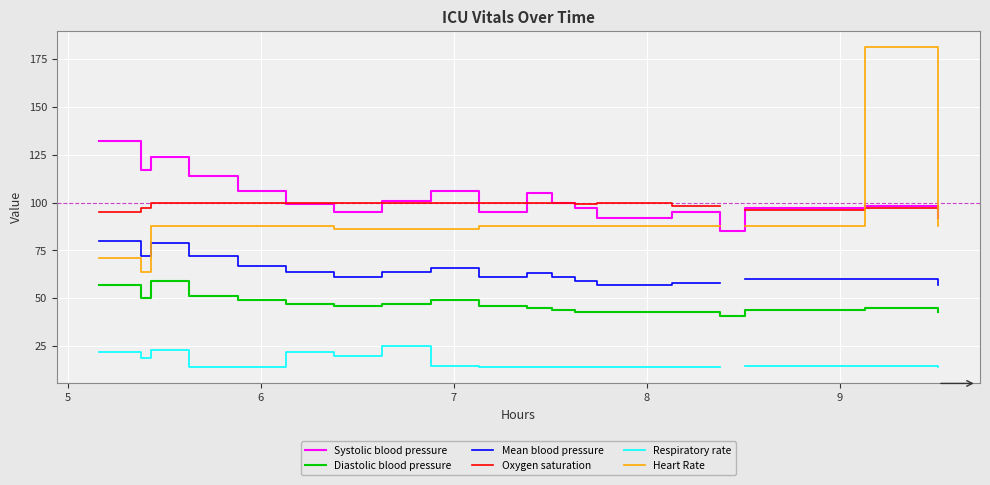

How many lines are shown in the chart?

6